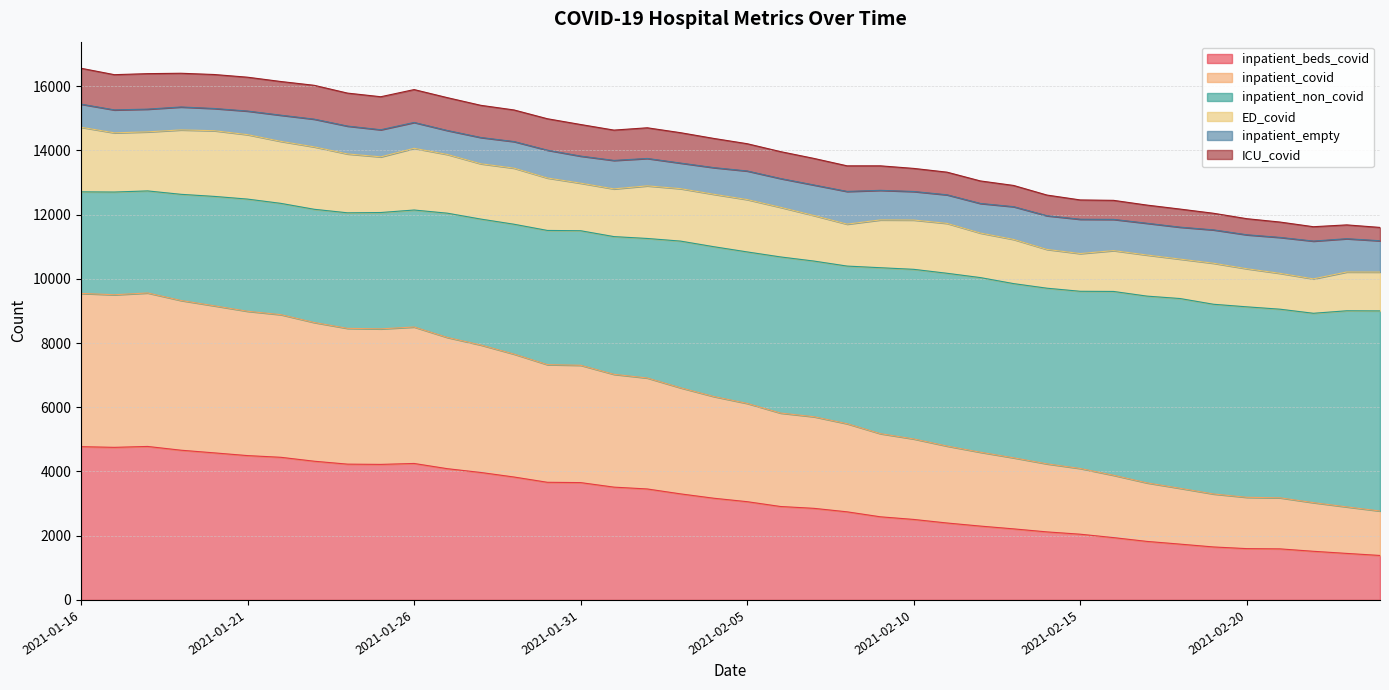

True or false: inpatient_beds_covid has more than 2 interior local peaks.

False